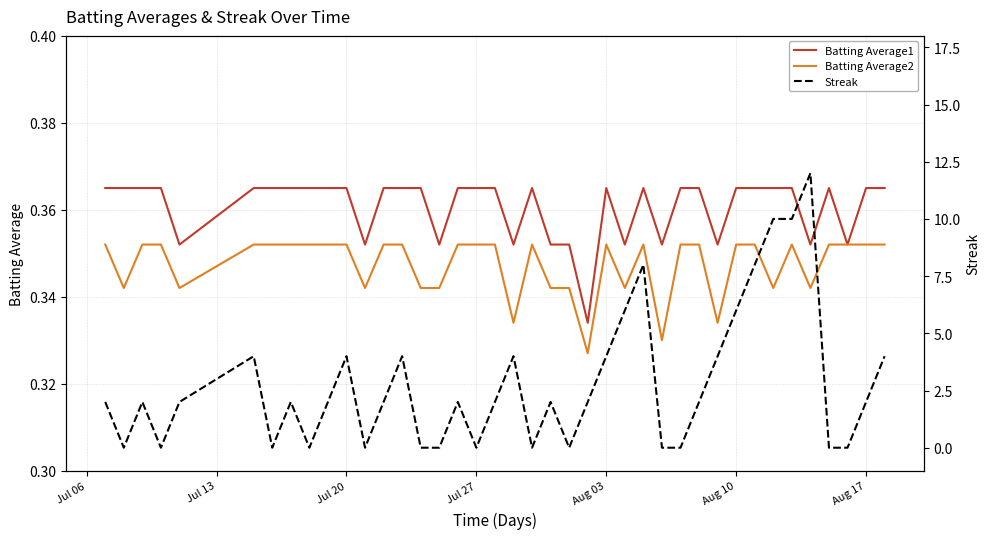

True or false: Batting Average2 has a value of 0.2 at Aug 10.

False